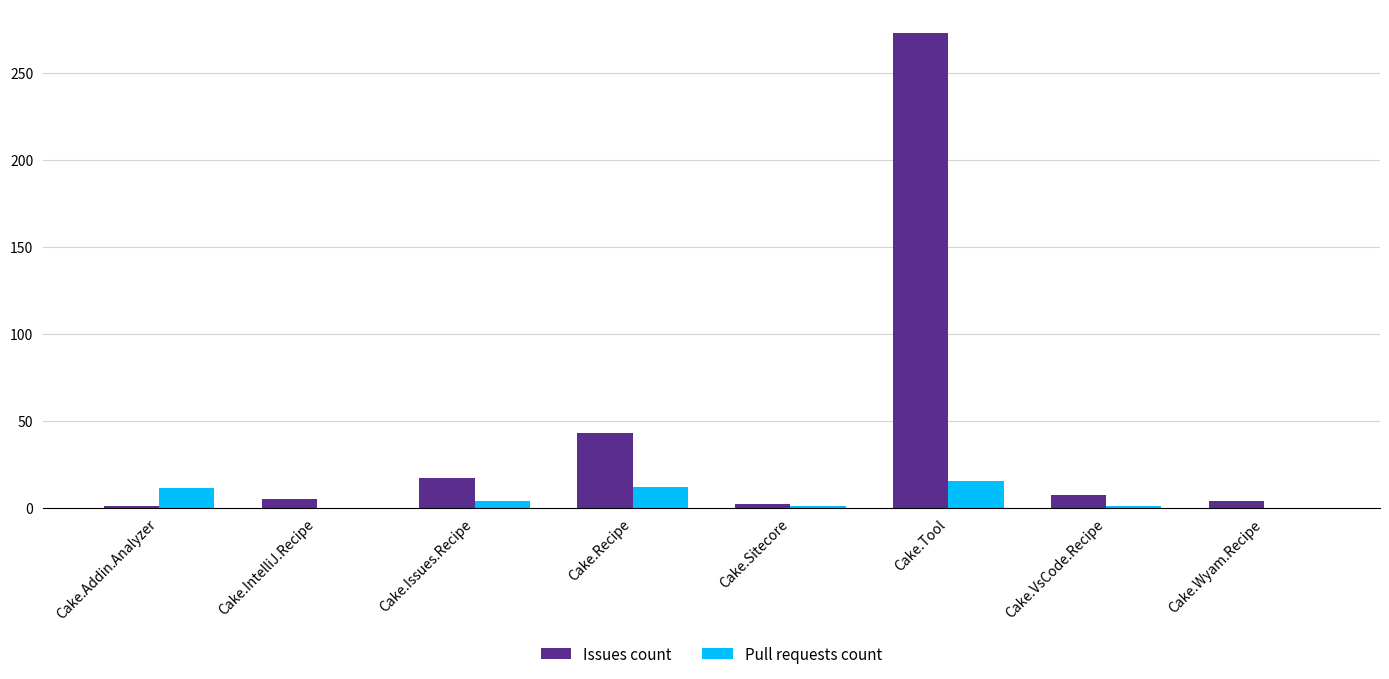

Which label corresponds to the largest value in the chart?

Cake.Tool